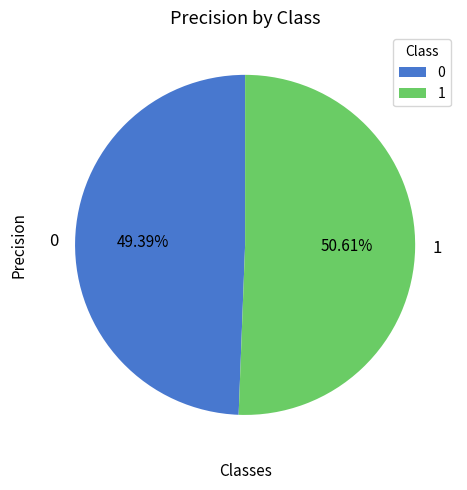

What percentage do 1 and 0 together represent?

100.0%